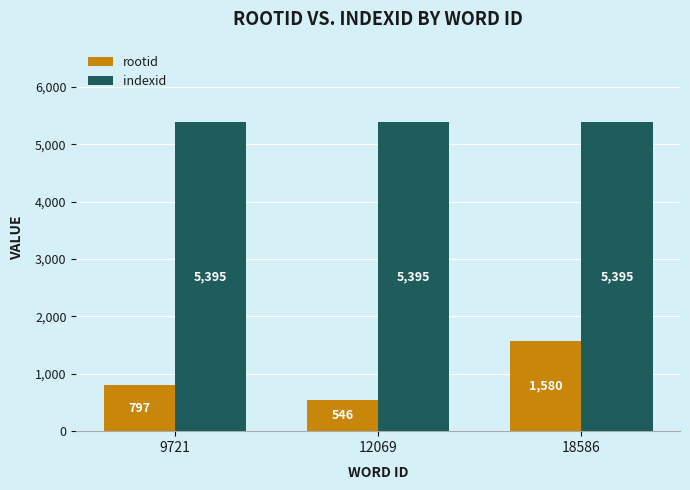

Which series changed the most between 9721 and 12069?

rootid